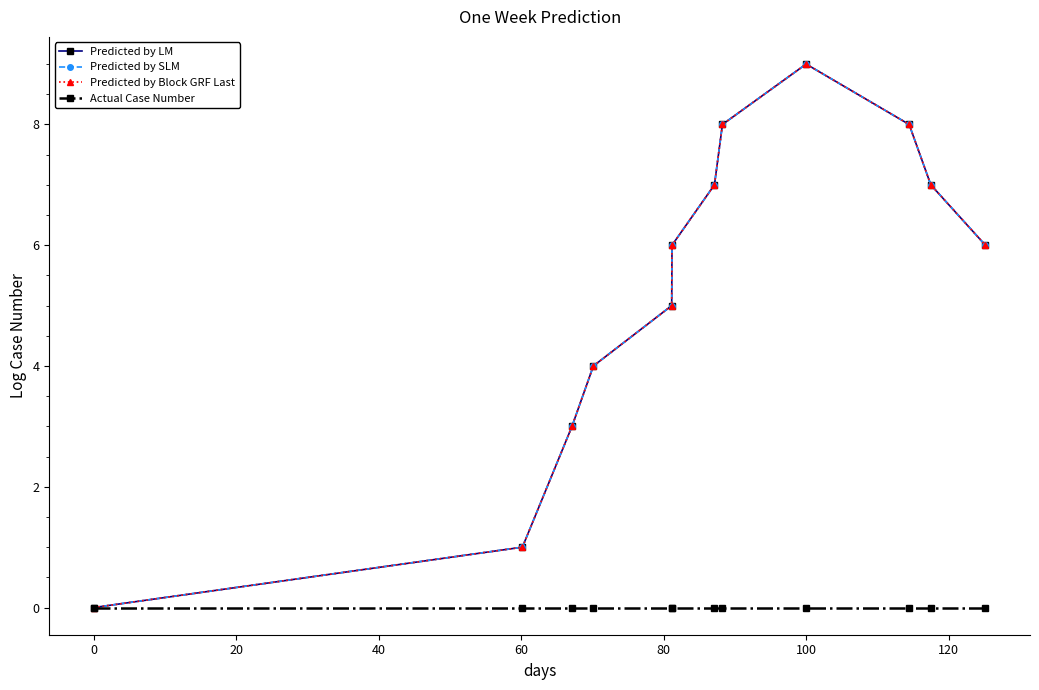

Does the chart have visible grid lines?

No